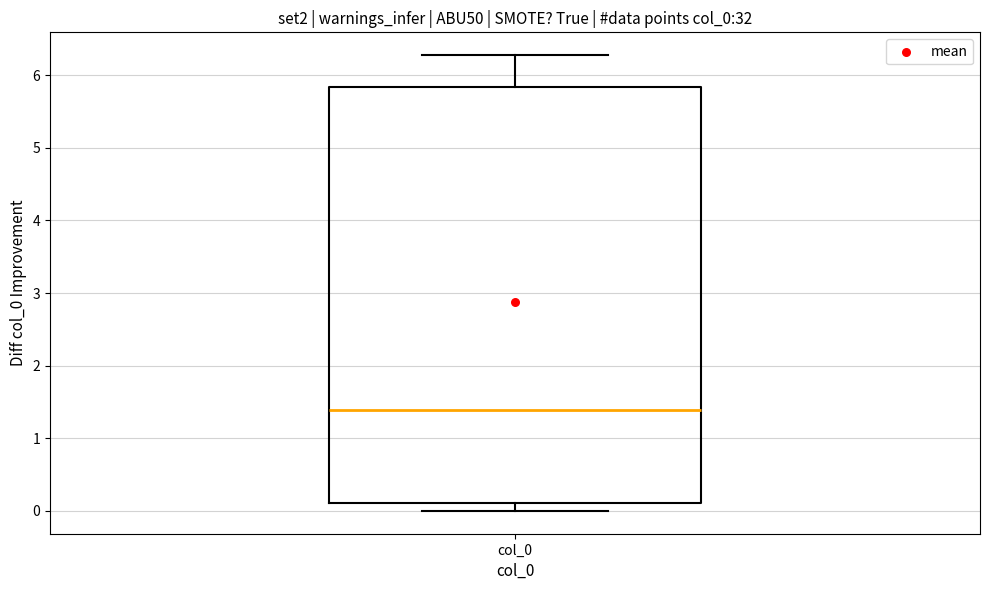

Read this box plot against the y-axis: the position of the median line, the range covered by the box, and the ends of both whiskers. The values are not printed on the chart, so give them approximately, as read against the axis.

median 1.4, box 0.1 to 5.8, whiskers 0.0 to 6.3